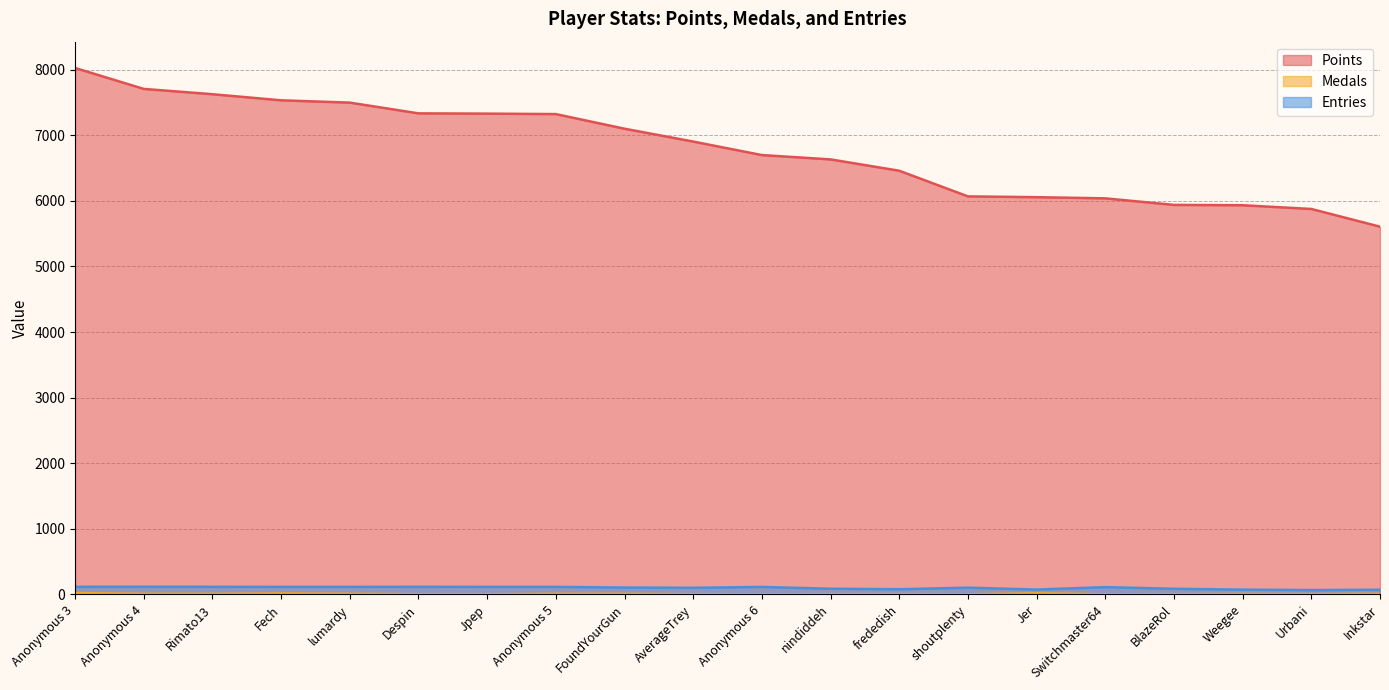

What is the lowest value of the Points series?

5607